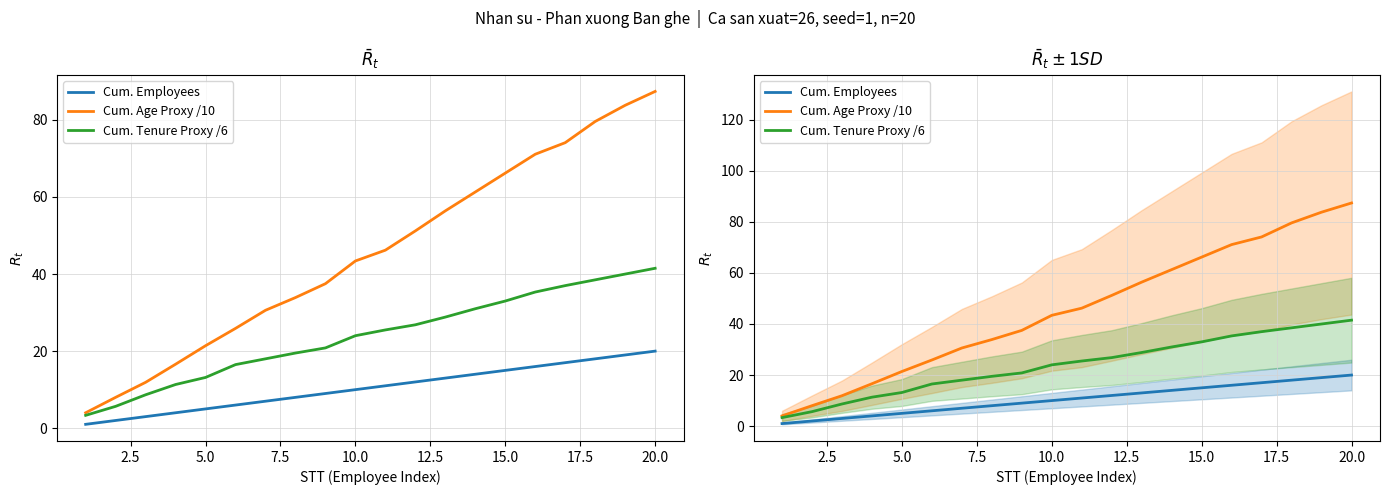

What is the difference between the second highest and second lowest values in the Cum. Employees series?

17.0